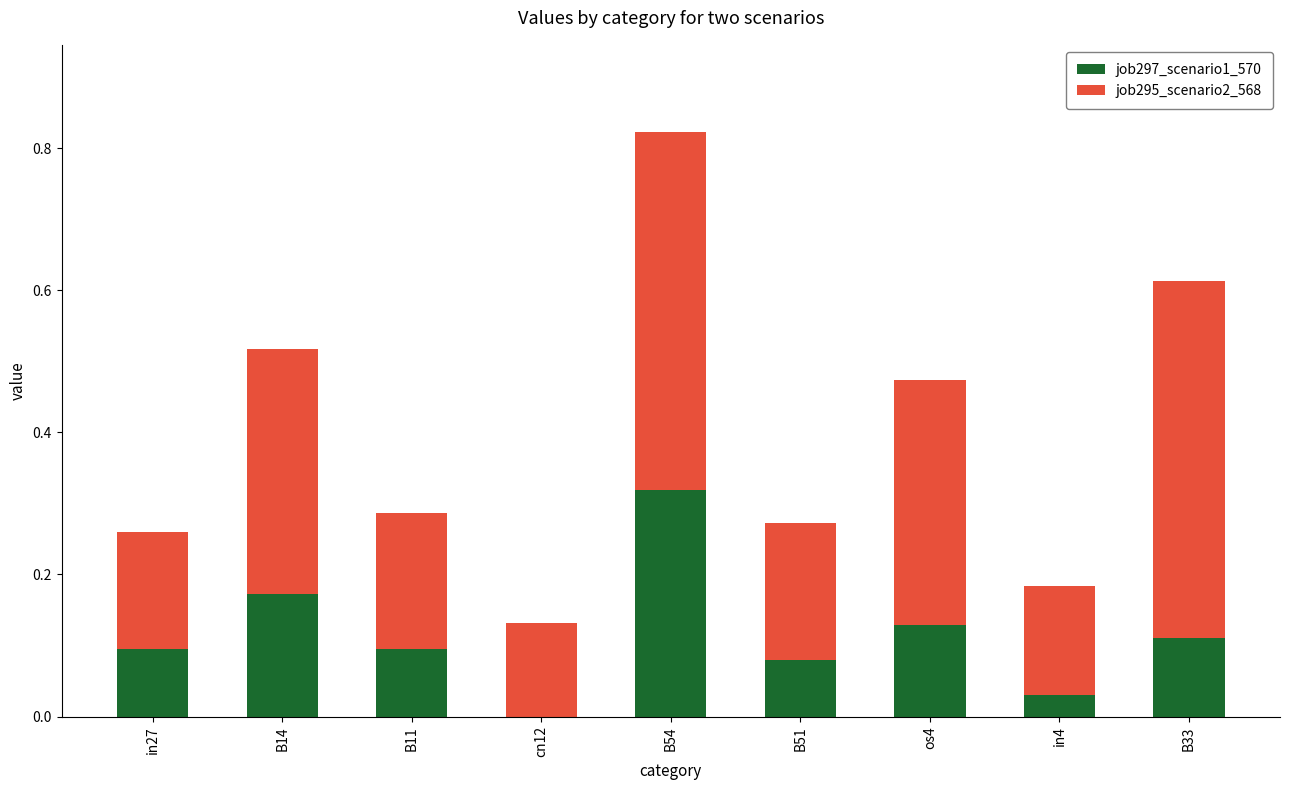

The job297_scenario1_570 series shows 0.0 at in27. True or false?

False